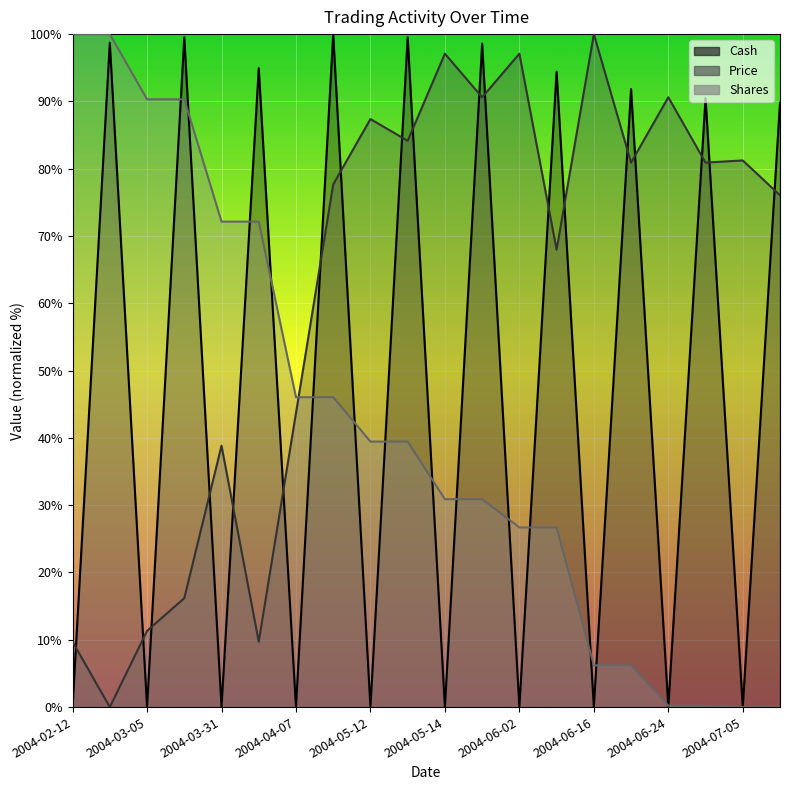

At which category is the sum across all series the highest?

2004-05-05